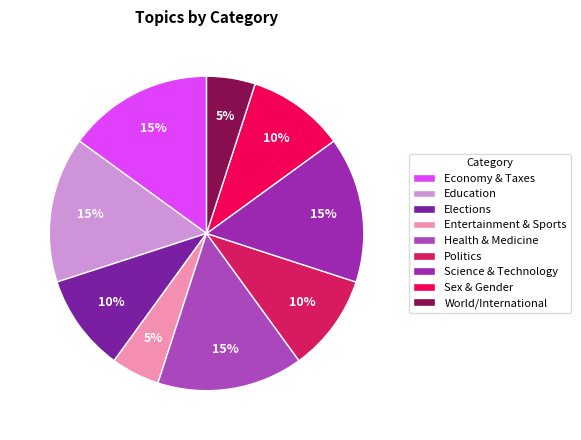

Which slice is the largest?

Economy & Taxes